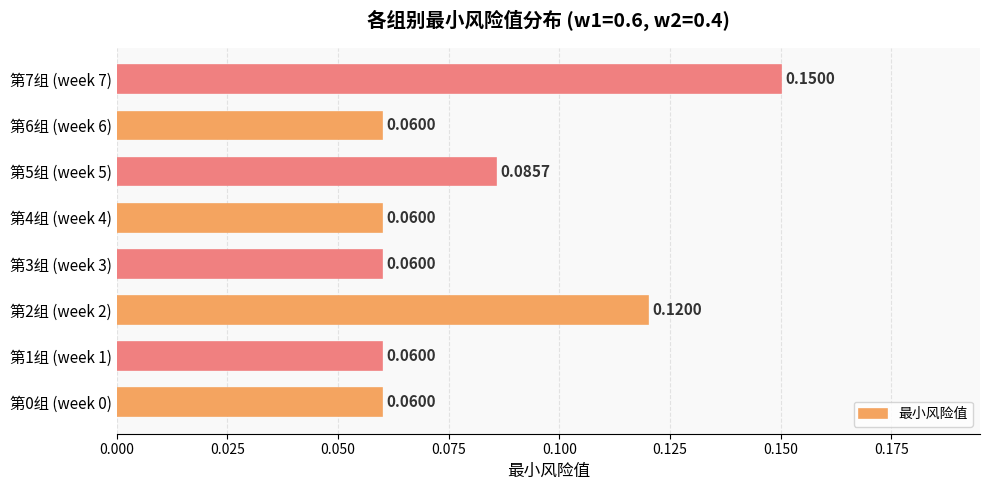

What is the sum of the values at 第7组 (week 7) and 第2组 (week 2)?

0.3